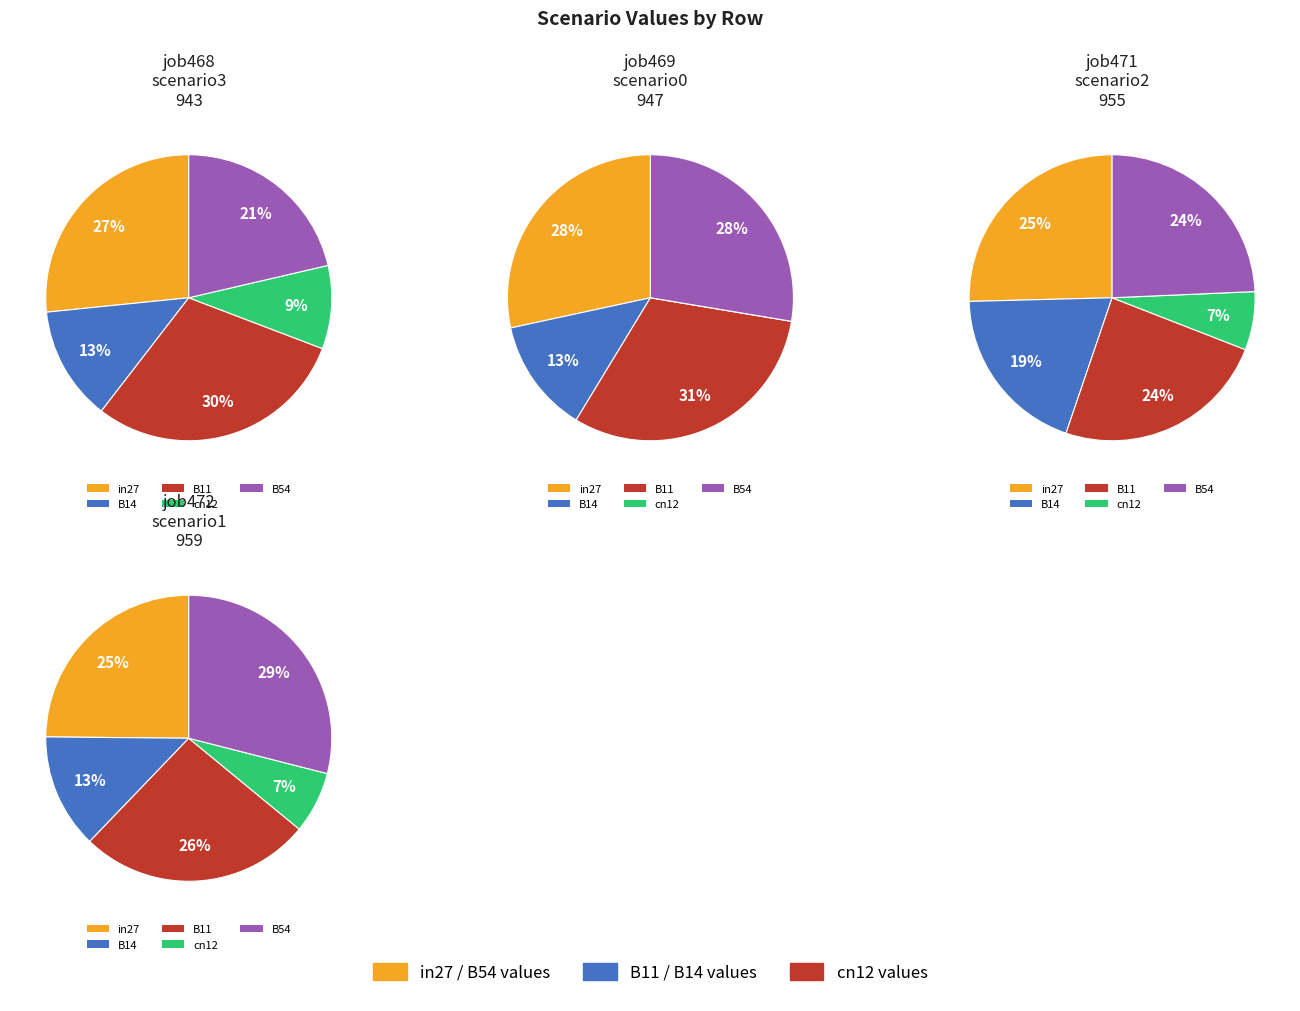

What is the largest slice in the pie chart?

B11